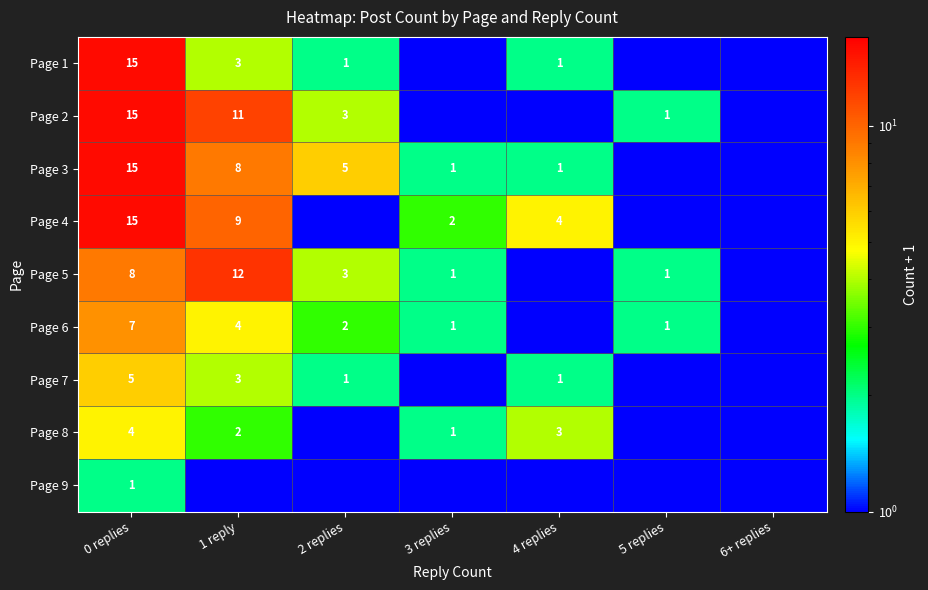

At how many categories does at least one series exceed 4?

4